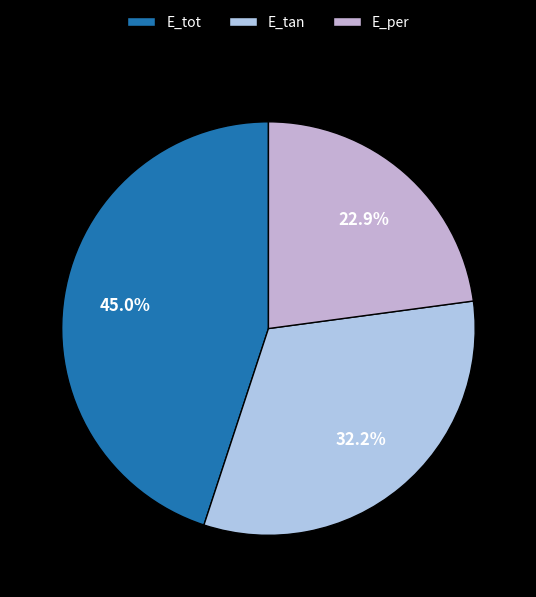

Does E_tot represent more than half of the total?

No